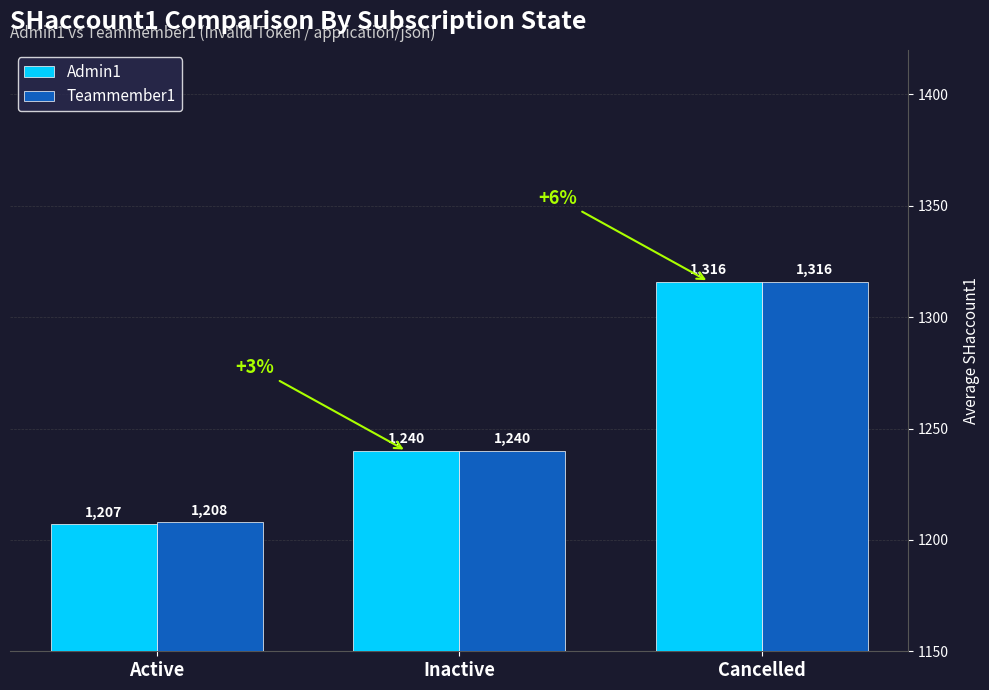

What value does the Teammember1 series have at Active, to the nearest 10?

1210